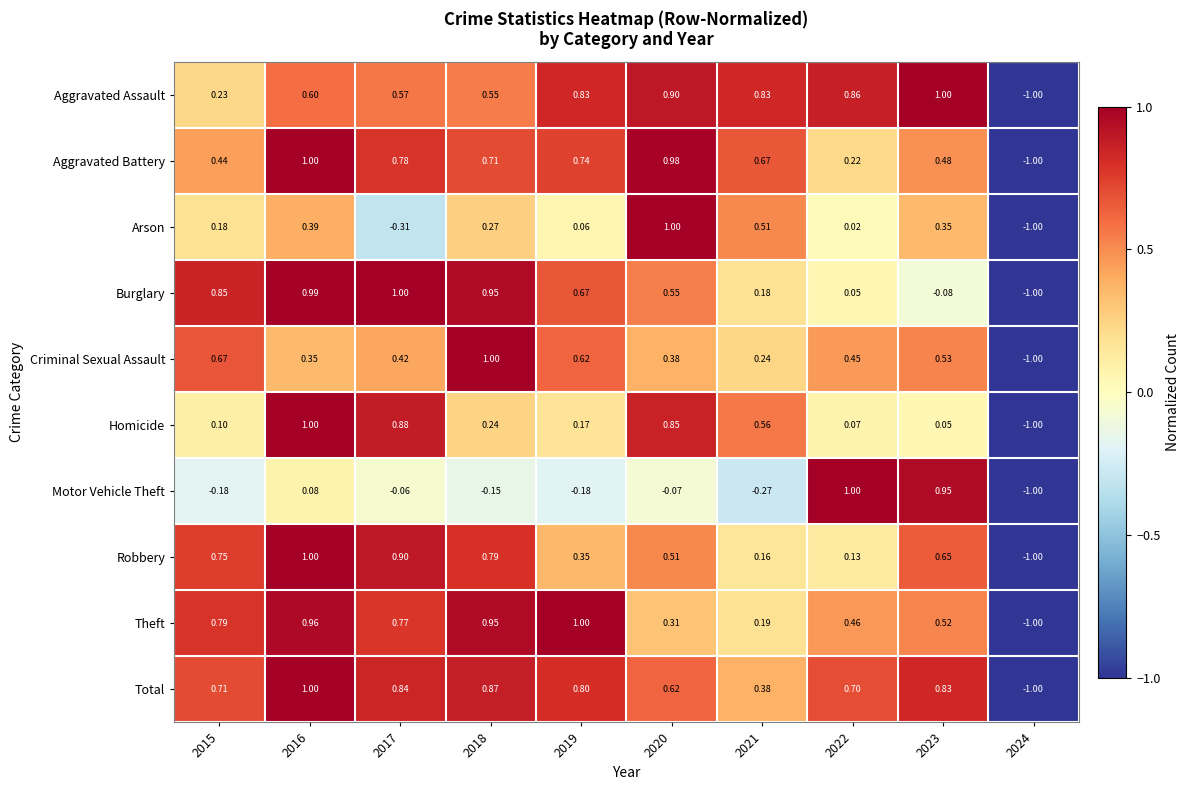

At which category is the sum across all series the highest?

2016